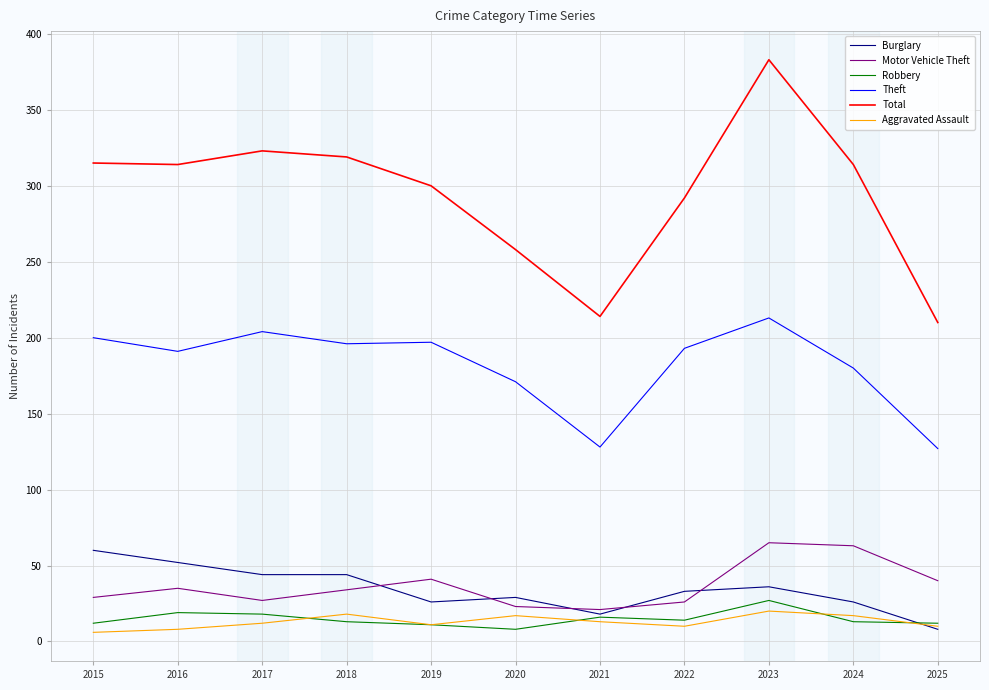

How many times do Burglary and Aggravated Assault cross each other?

1